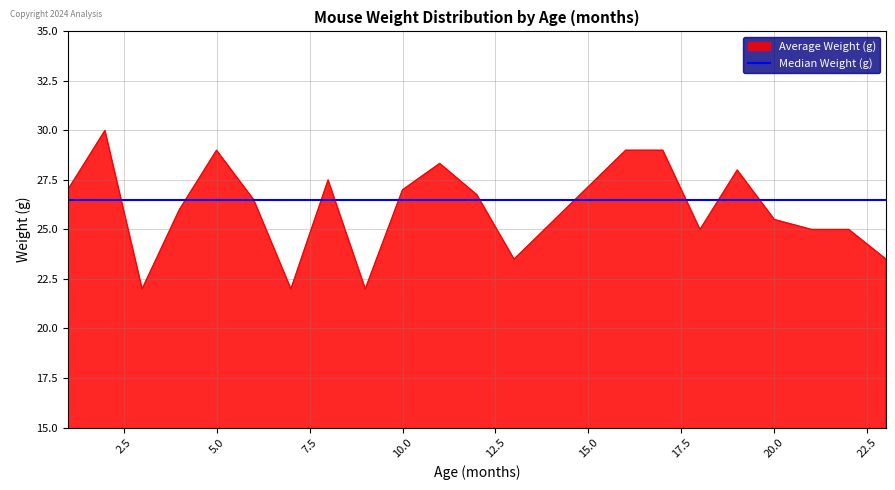

Rank the series by their maximum value, from lowest to highest.

Median Weight (g), Average Weight (g)